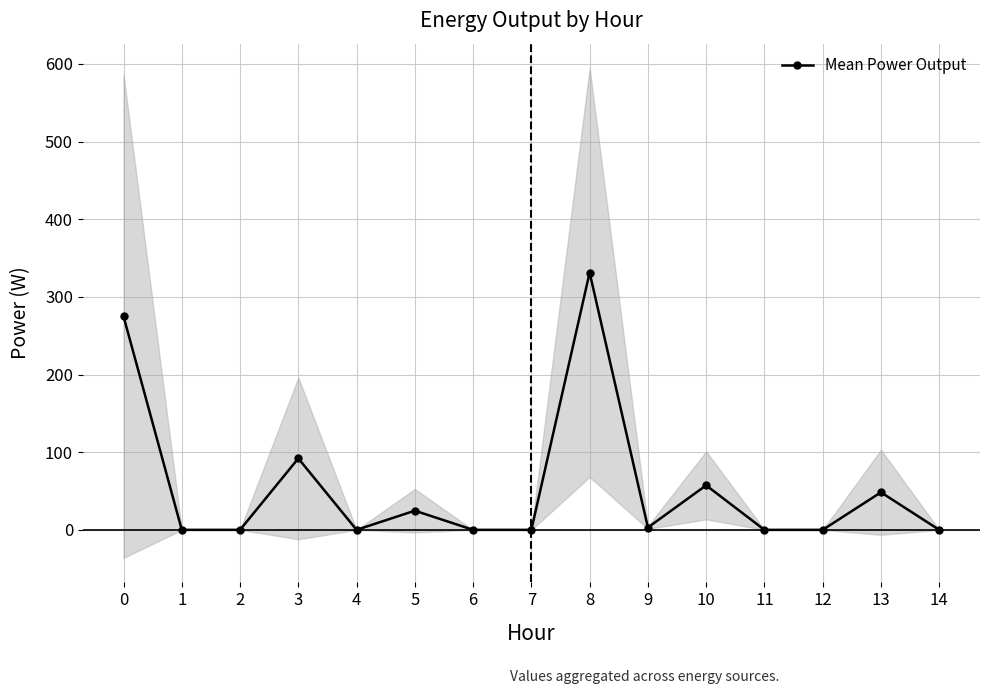

Is it true that the value at 0 is 275.0?

True